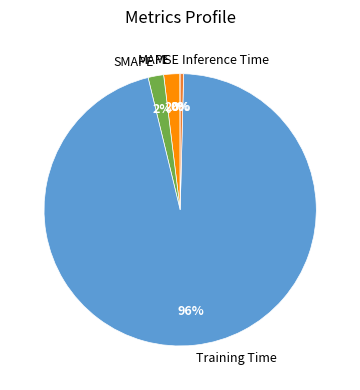

The Training Time slice represents 96% of the pie. True or false?

True